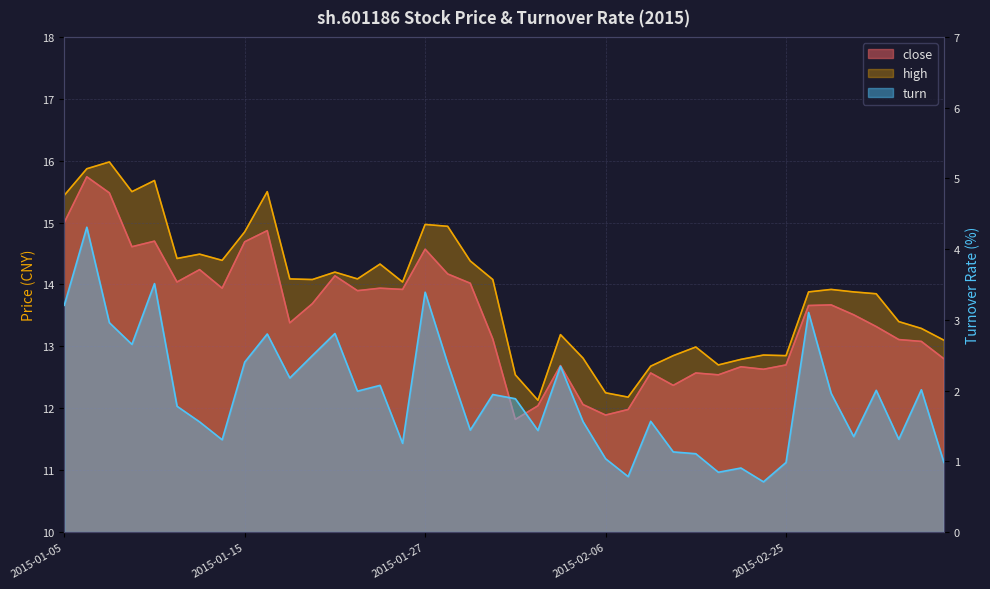

Which series changed the most between 2015-02-10 and 2015-03-03?

high